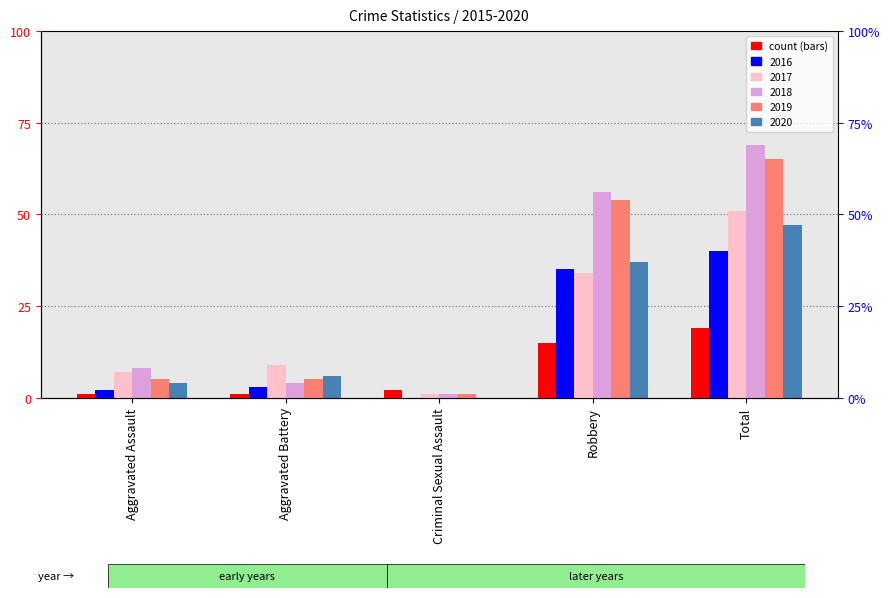

At Criminal Sexual Assault, list the series in order from largest to smallest.

2015, 2017, 2018, 2019, 2016, 2020